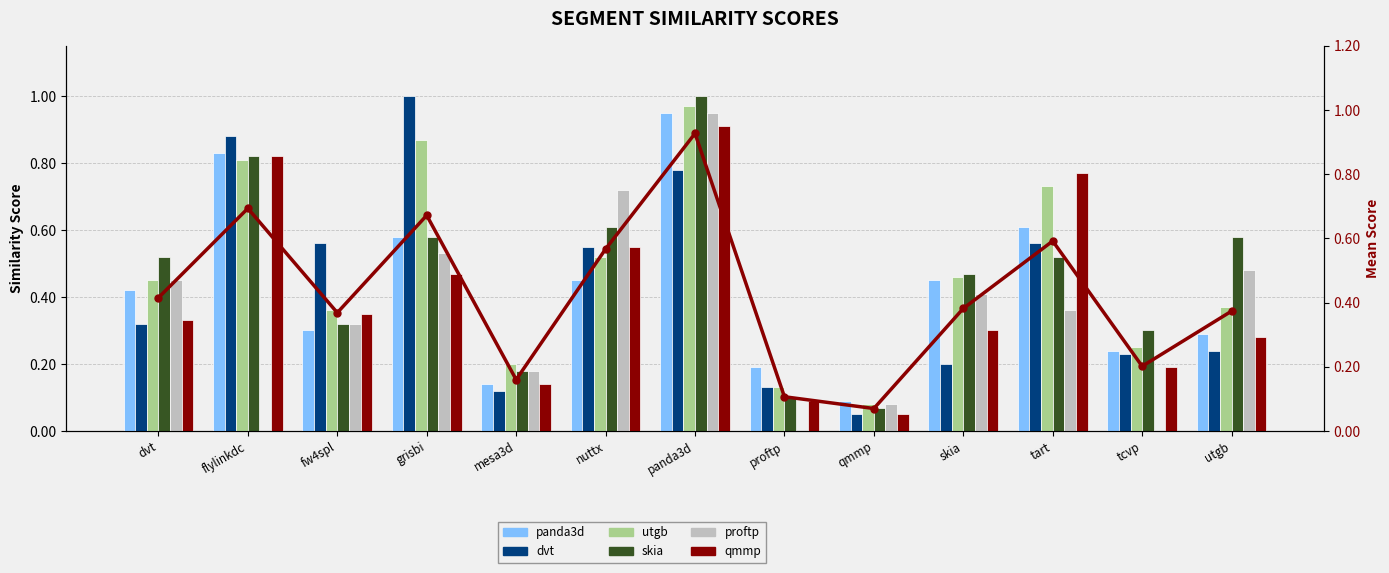

Rank the categories by qmmp.csv value from lowest to highest.

qmmp, proftp, mesa3d, tcvp, utgb, skia, dvt, fw4spl, grisbi, nuttx, tart, flylinkdc, panda3d